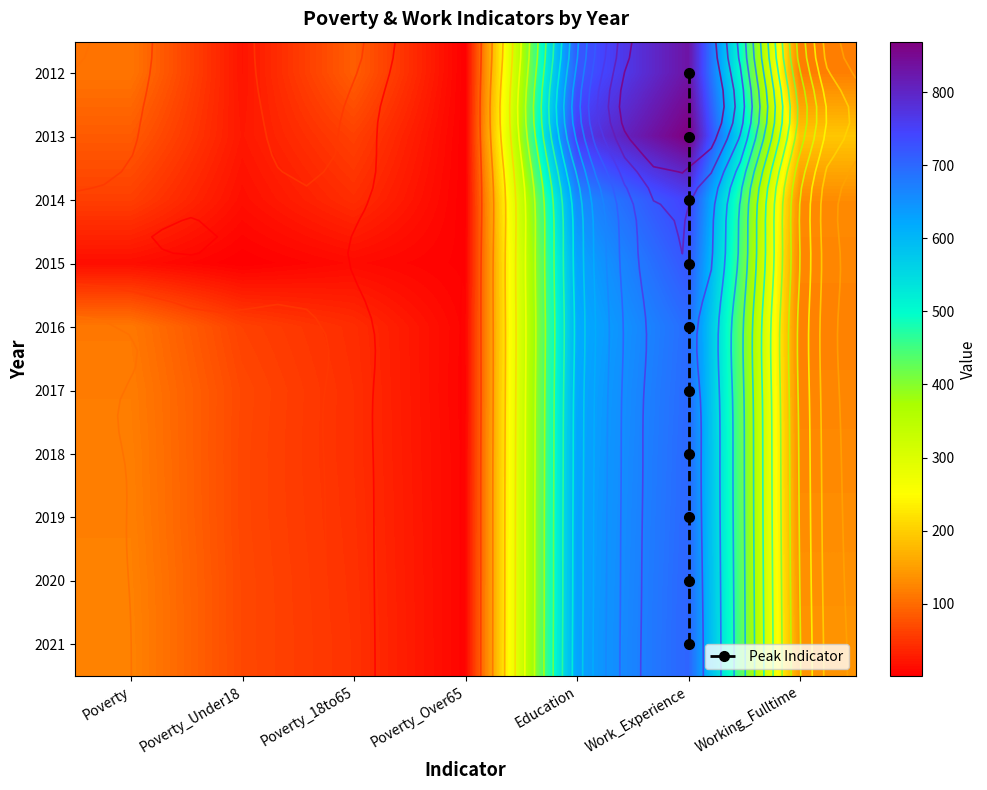

At how many categories does at least one series exceed 152?

3